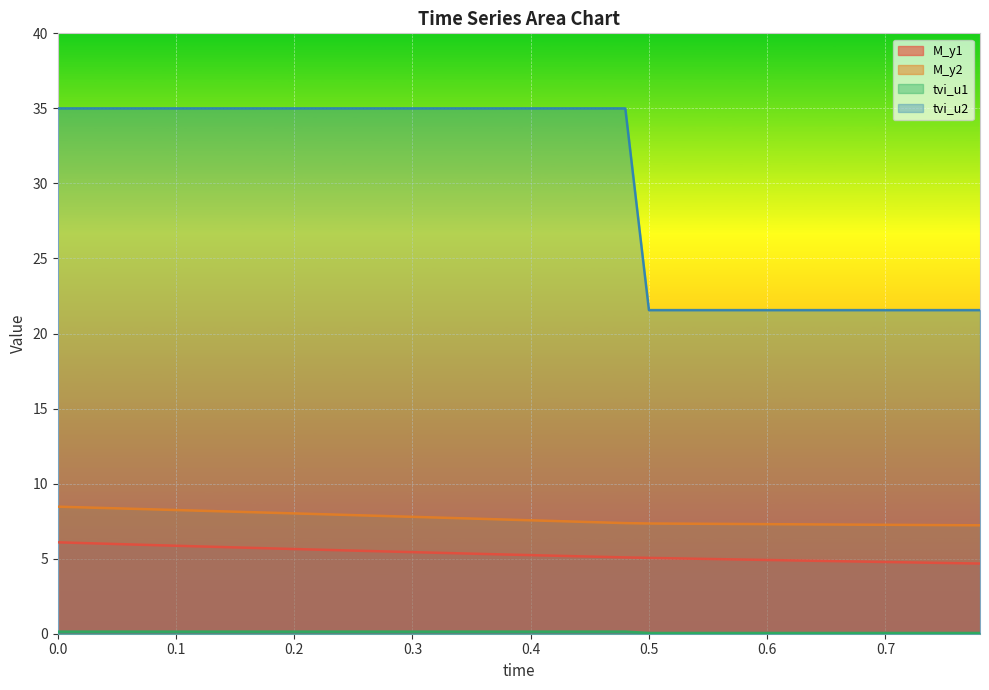

True or false: tvi_u1 has more than 2 interior local peaks.

False